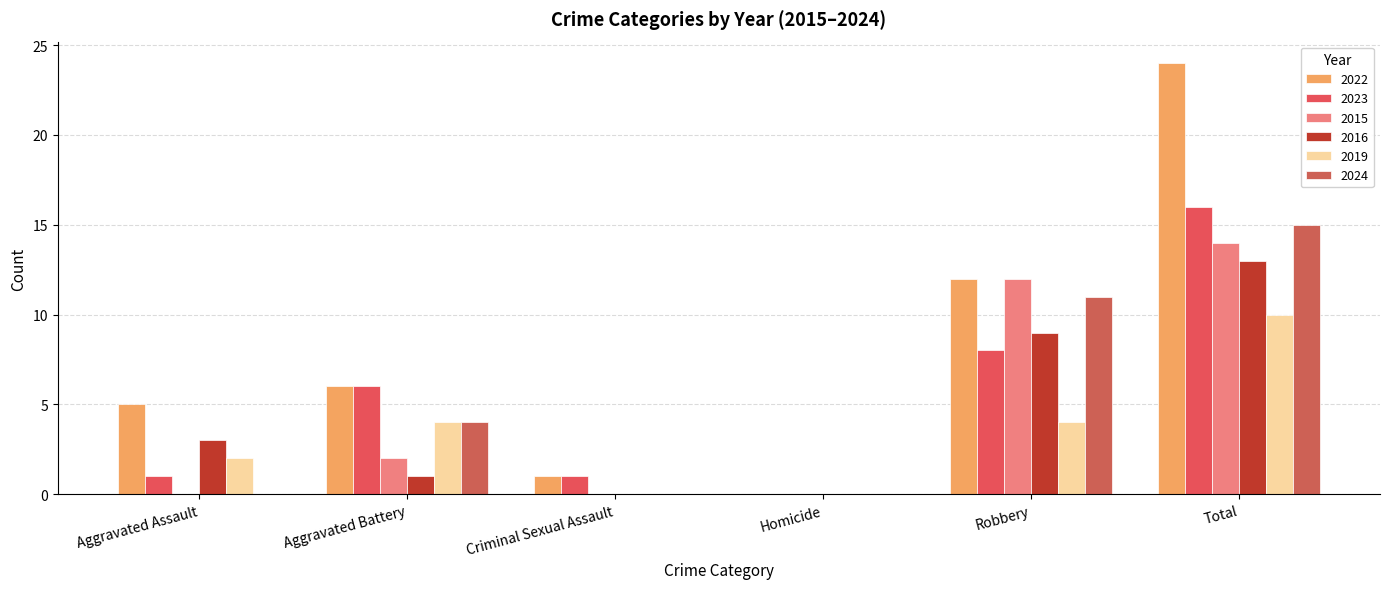

Reading left to right, transcribe all the data shown in this chart.

2022: 5	6	1	0	12	24
2023: 1	6	1	0	8	16
2015: 0	2	0	0	12	14
2016: 3	1	0	0	9	13
2019: 2	4	0	0	4	10
2024: 0	4	0	0	11	15